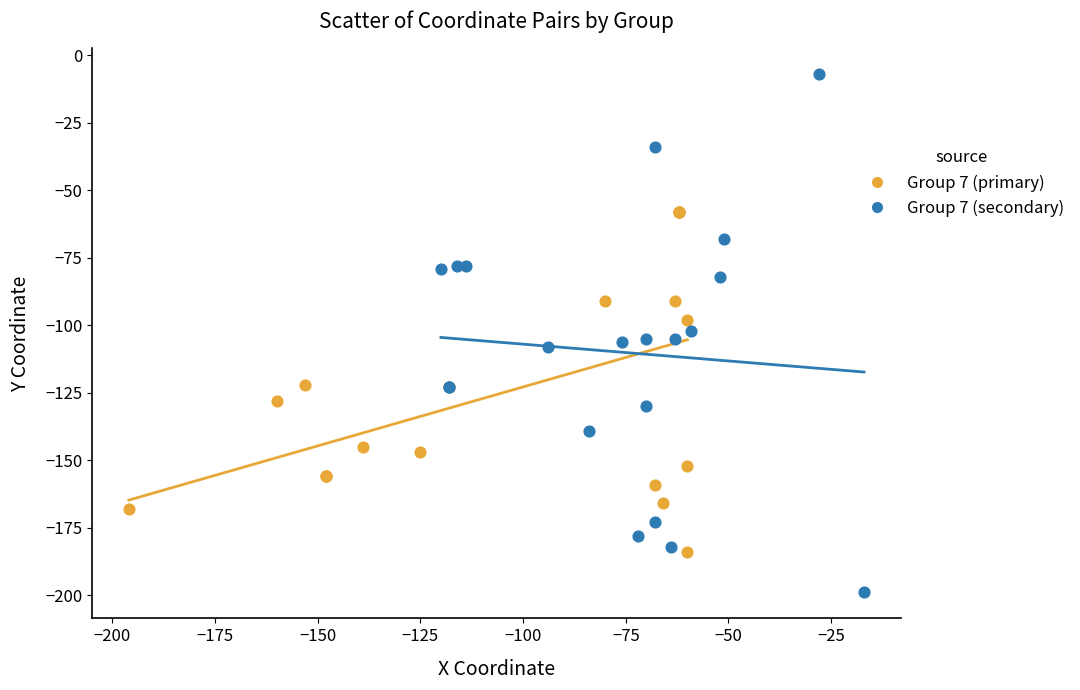

Which series has the widest spread of Y values?

Group 7 (secondary)